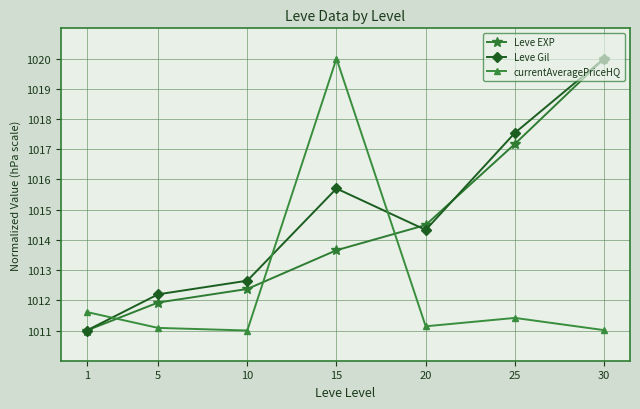

True or false: Leve EXP and Leve Gil cross at least once.

True